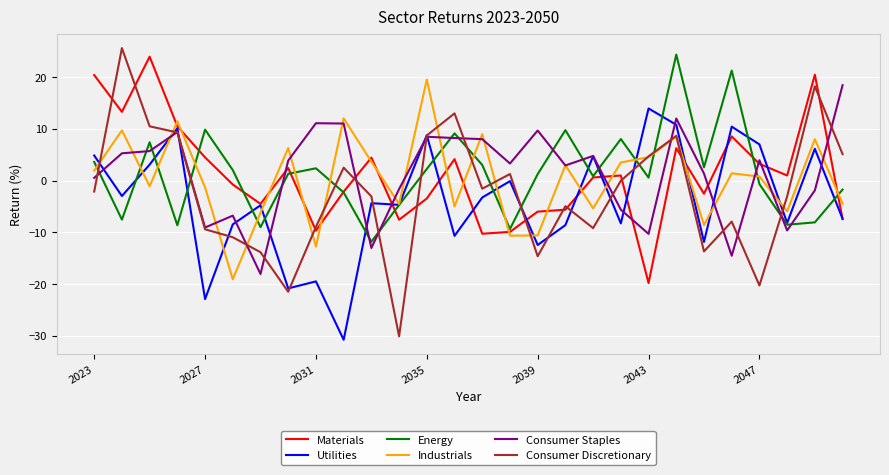

How many interior local peaks does the Consumer Discretionary series have?

8